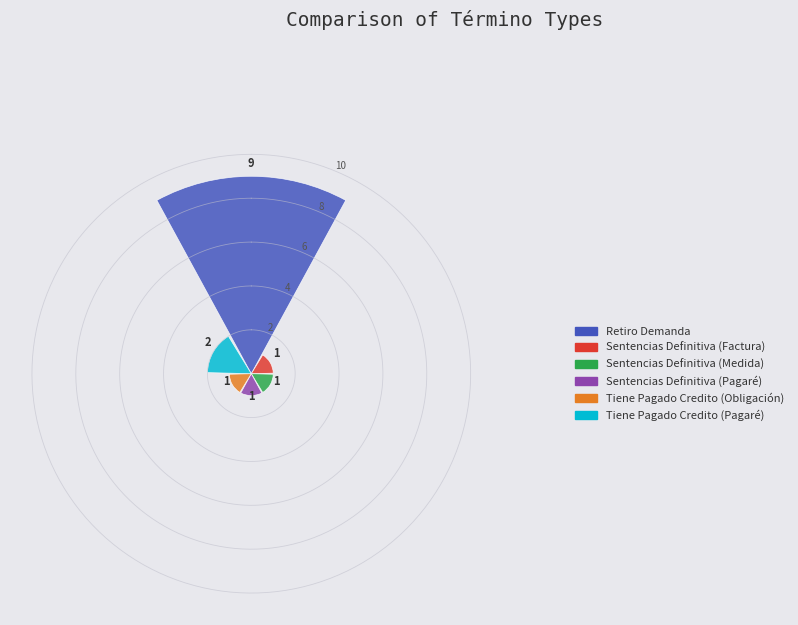

What is the maximum value shown in the chart?

9